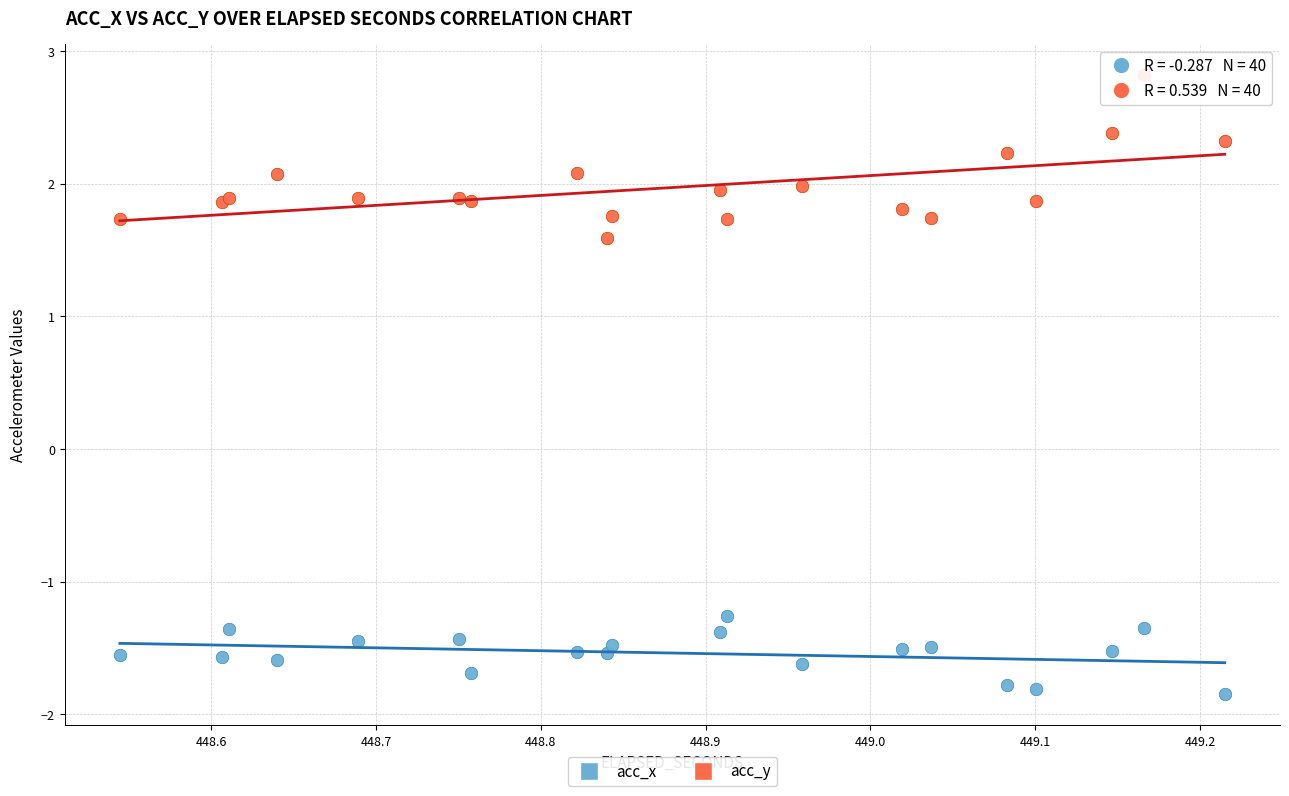

Which series contains the lowest Y value?

acc_x